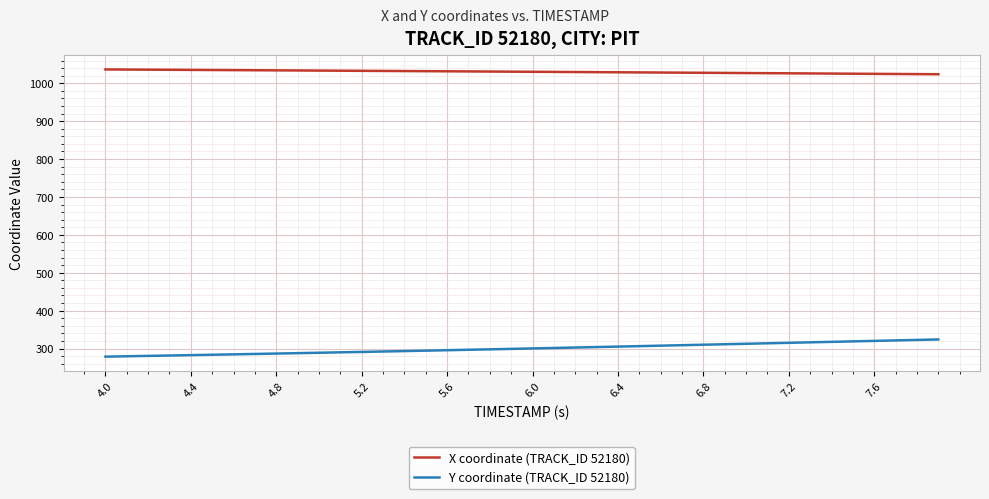

True or false: X coordinate (TRACK_ID 52180) and Y coordinate (TRACK_ID 52180) cross at least once.

False